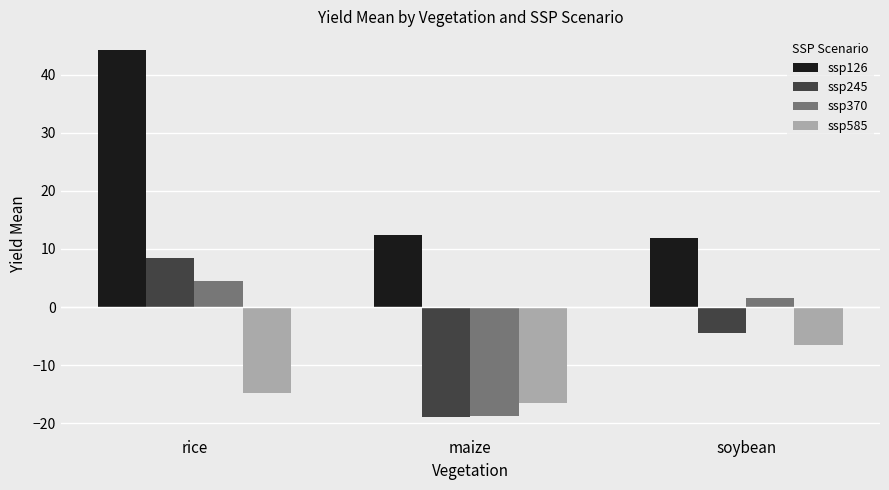

Is the value of ssp585 at maize greater than the value of ssp370 at rice?

No